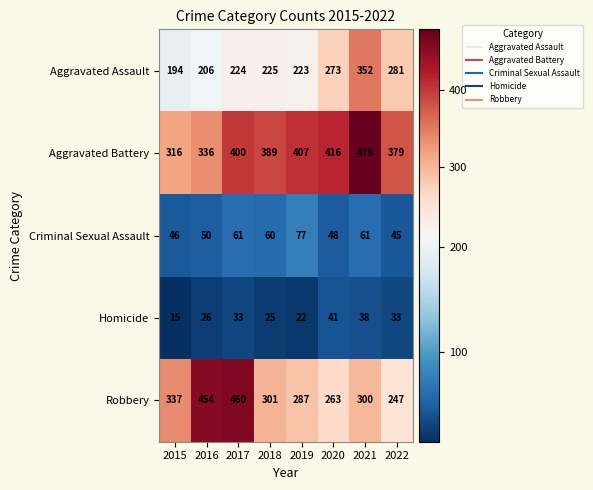

How many series are shown in this chart?

5